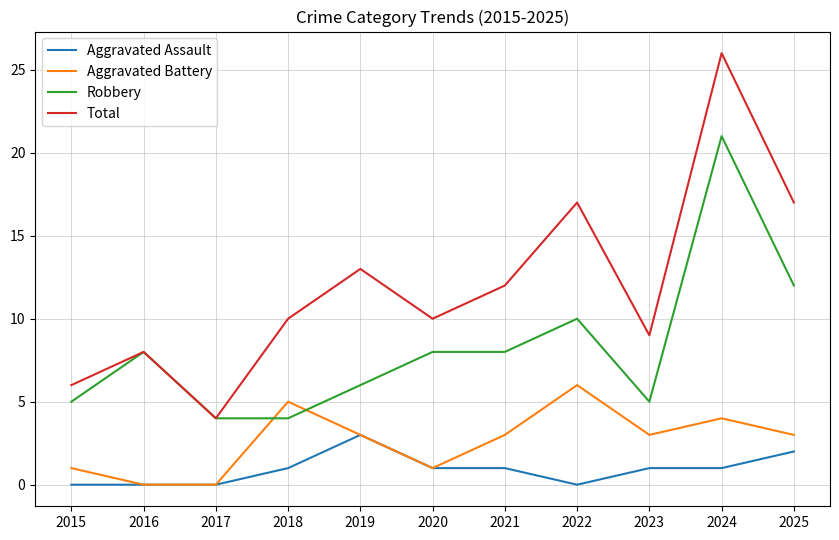

Which category has the highest value in the Aggravated Assault series?

2019